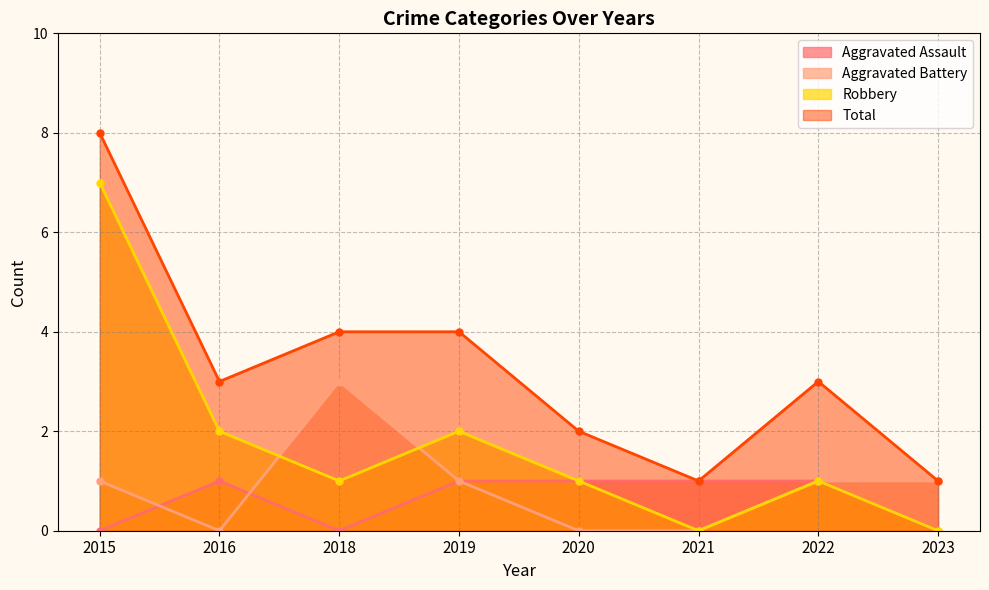

Reading right to left, list all the values displayed in this chart.

Aggravated Assault: 0	1	1	1	1	0	1	0
Aggravated Battery: 1	1	0	0	1	3	0	1
Robbery: 0	1	0	1	2	1	2	7
Total: 1	3	1	2	4	4	3	8